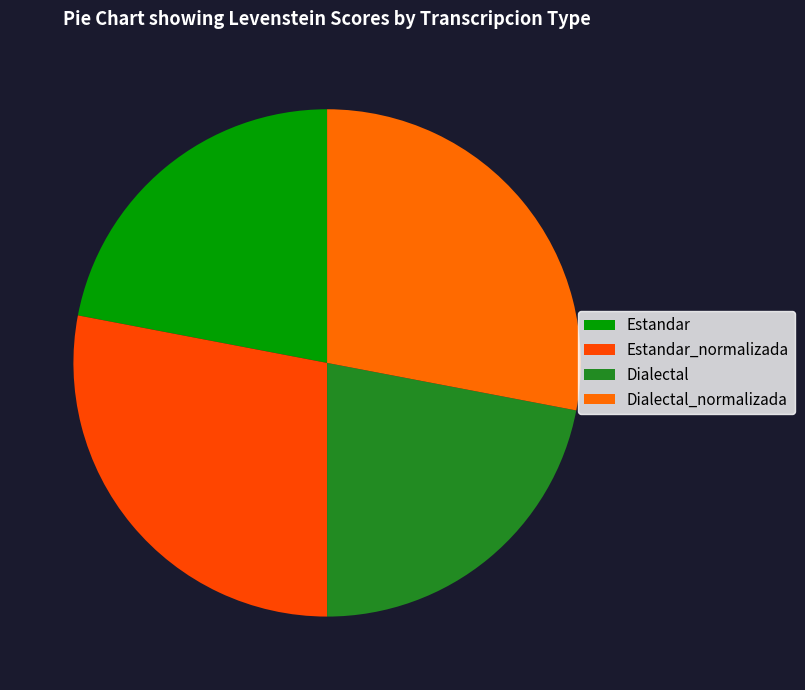

What percentage do Dialectal_normalizada and Estandar_normalizada together represent?

56.0%